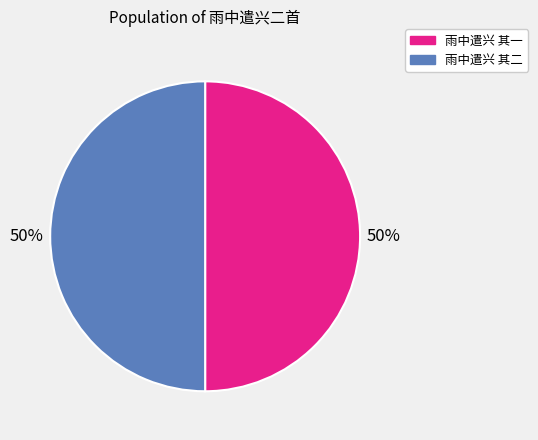

How many segments does this pie chart have?

2